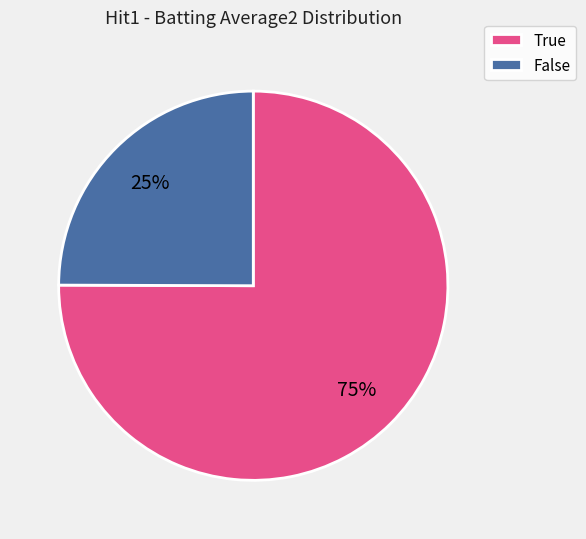

Which has a higher value, True or False?

True